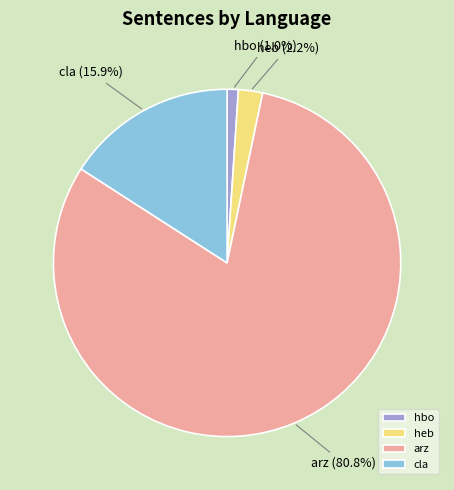

What percentage is NOT represented by heb?

97.8%